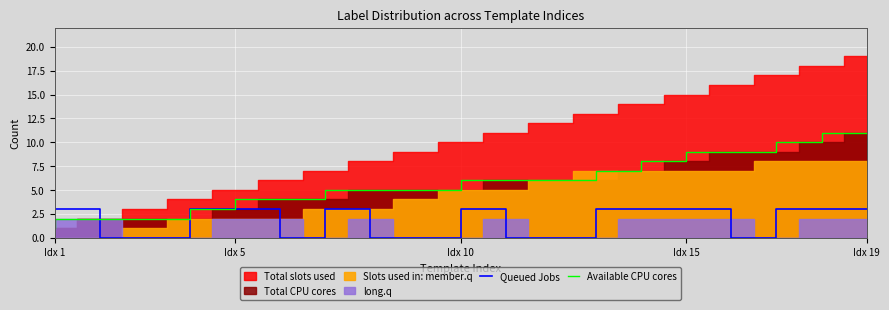

What is the maximum value for Queued Jobs?

3